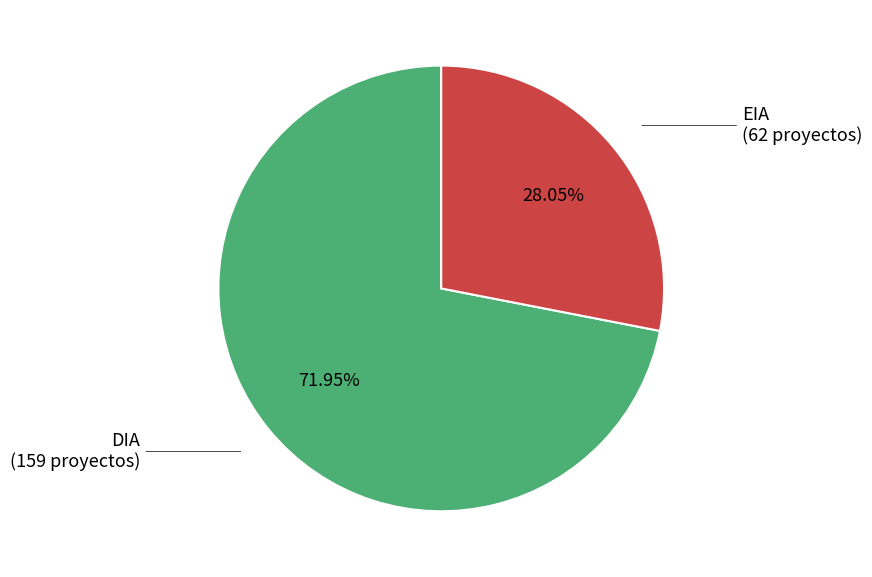

Approximately how many times larger is the value at DIA compared to EIA?

2.6